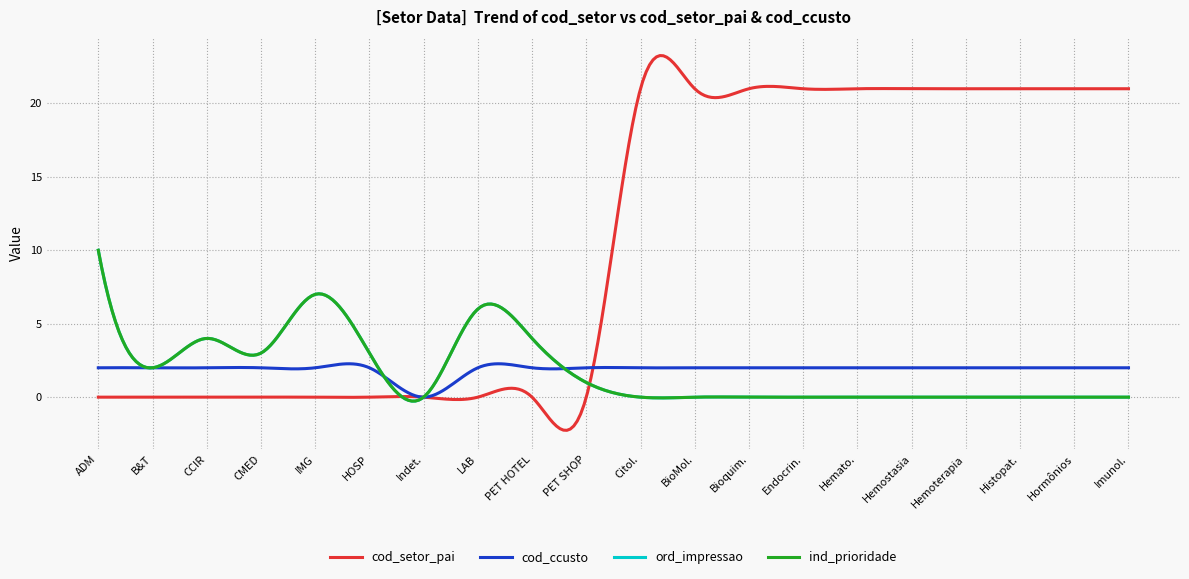

At how many categories does at least one series exceed 17?

10